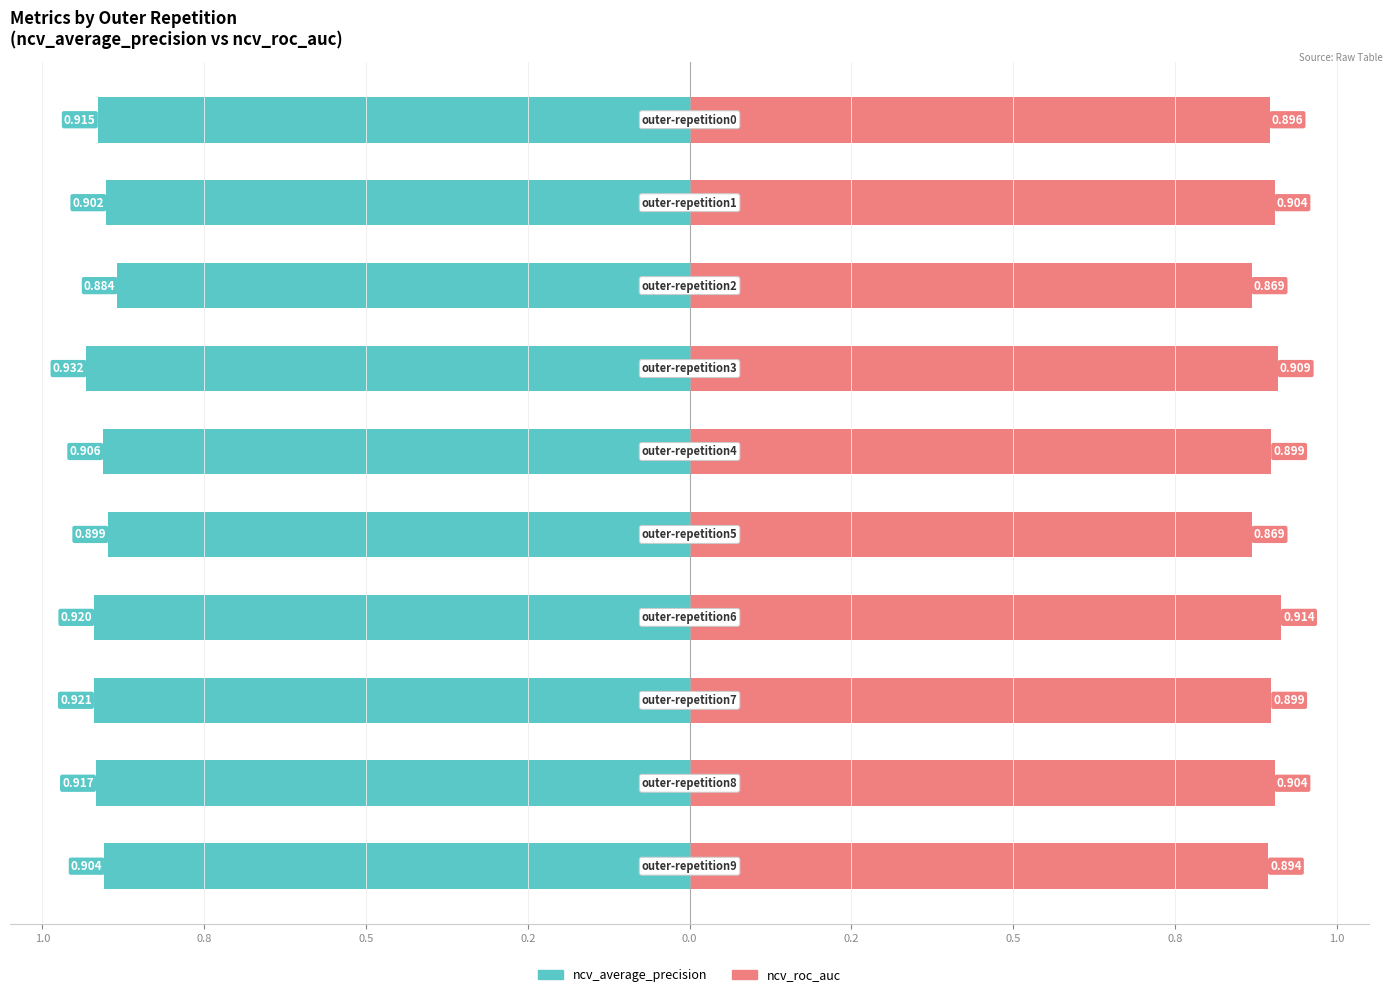

Which series has the largest total across all categories?

ncv_average_precision